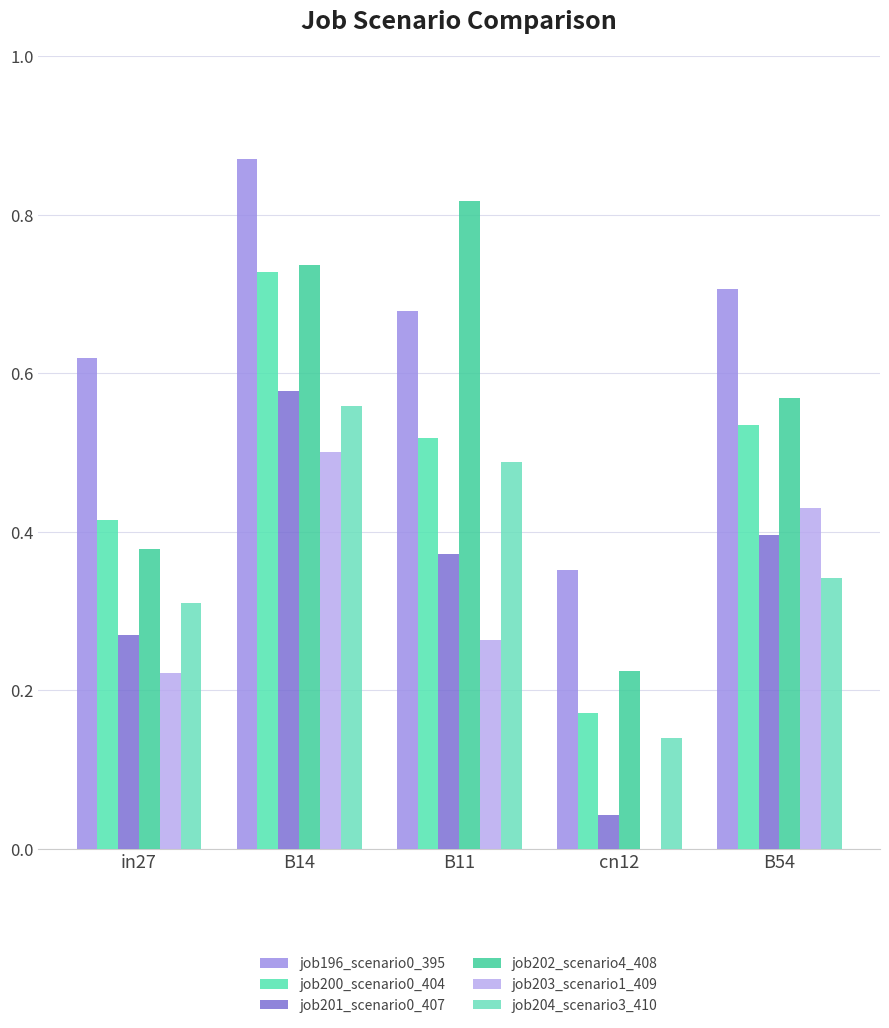

How many distinct data groups are displayed?

6